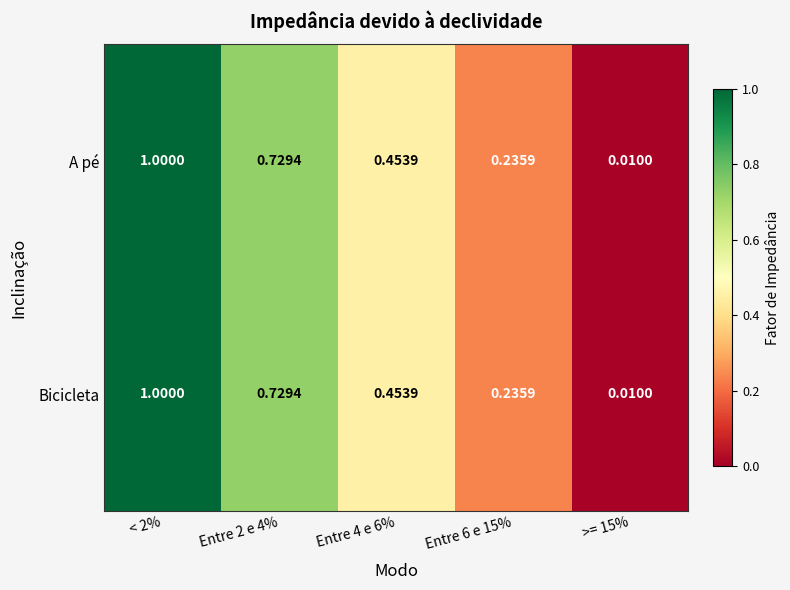

Which has a higher value, Entre 6 e 15% or < 2%?

< 2%